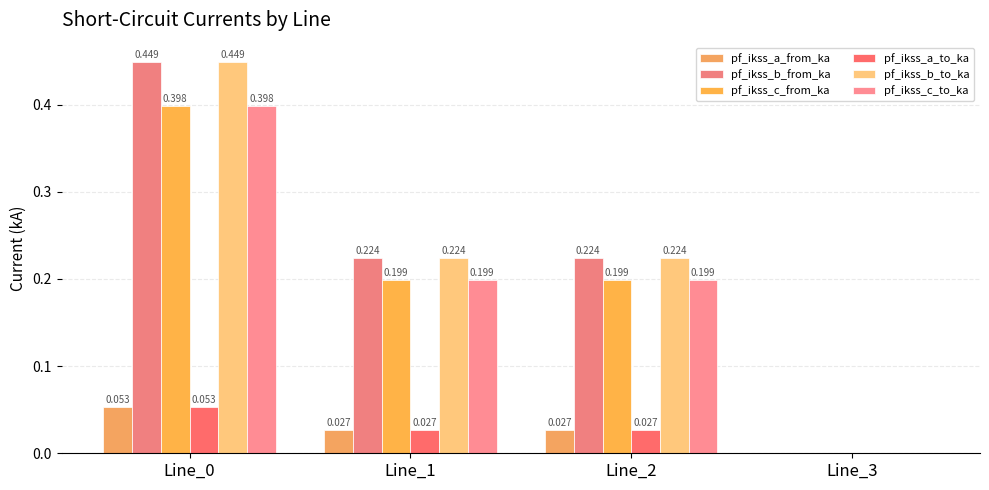

Is it true that pf_ikss_b_to_ka equals 0.4 at Line_1?

False